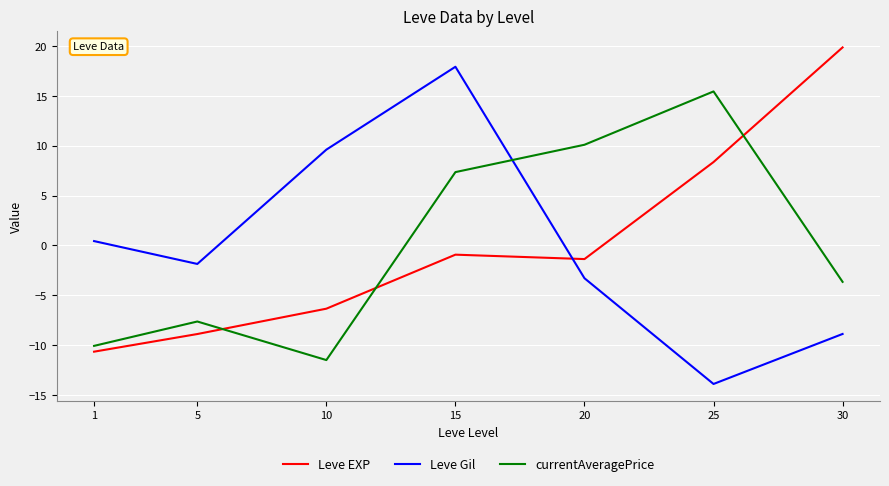

Read the currentAveragePrice value at 30.

-3.7